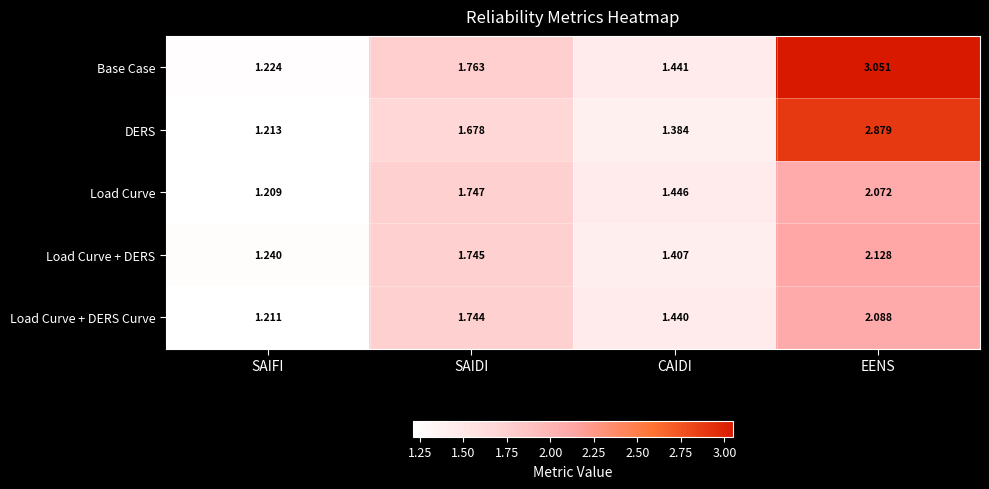

Which series changed the most between SAIDI and EENS?

Base Case